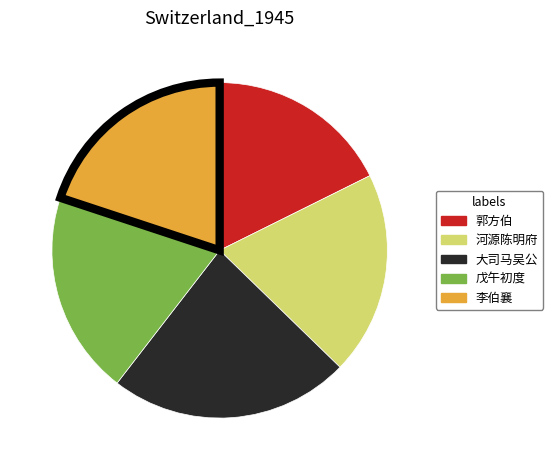

Is there any slice that represents more than half of the pie?

No